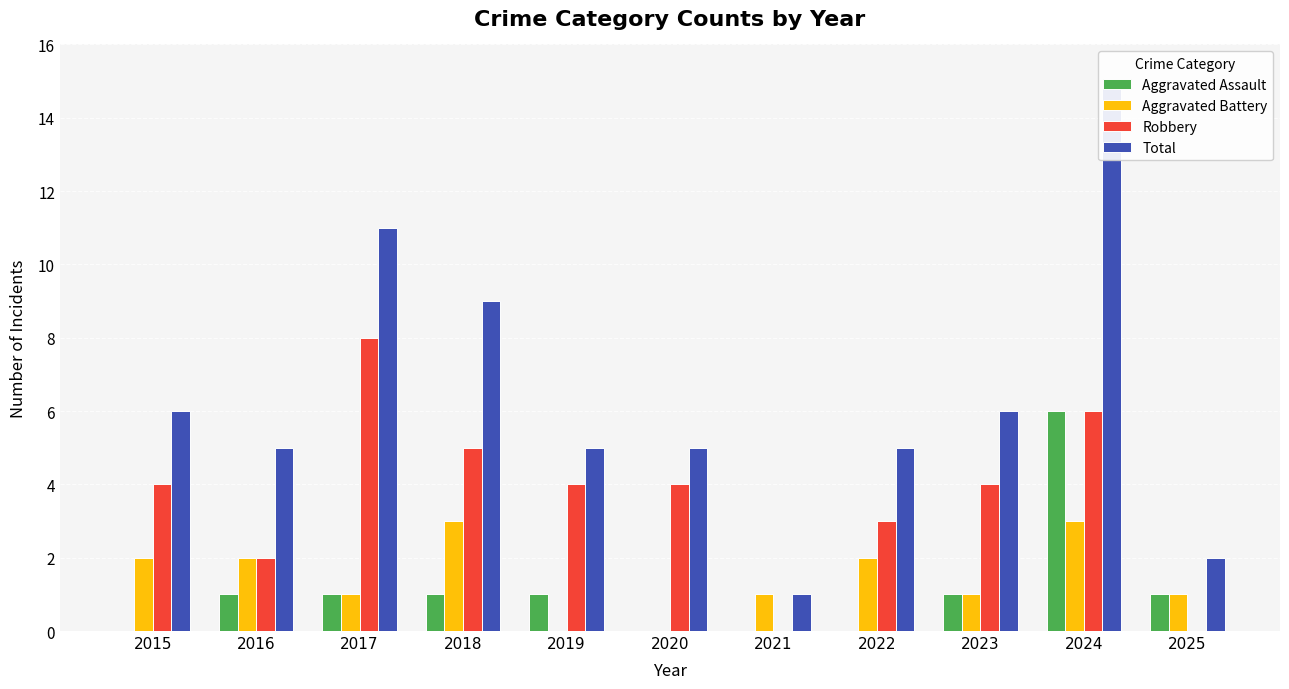

How many values in Aggravated Battery are above zero?

9